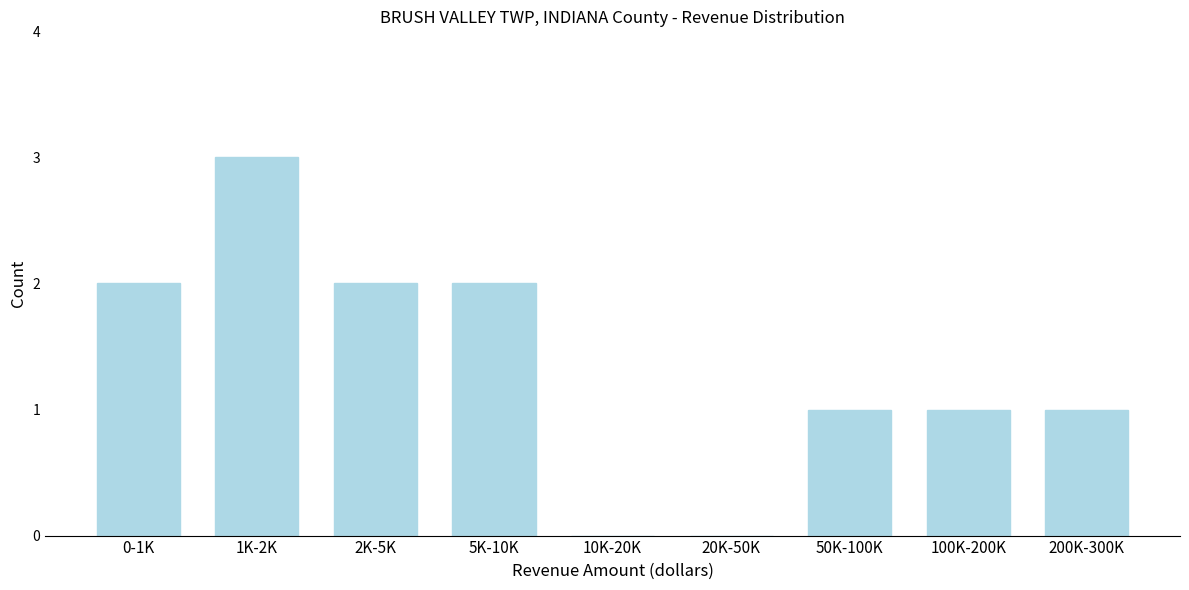

Reading right to left, extract all data points from this chart.

200K-300K=1	100K-200K=1	50K-100K=1	20K-50K=0	10K-20K=0	5K-10K=2	2K-5K=2	1K-2K=3	0-1K=2